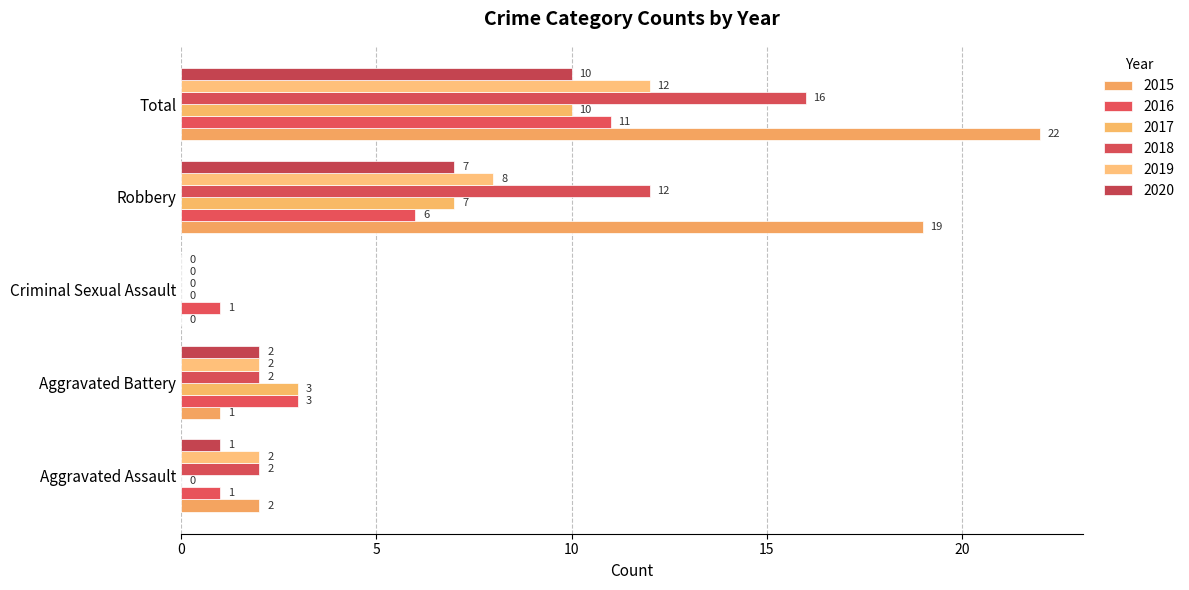

How many values in 2017 are above zero?

3